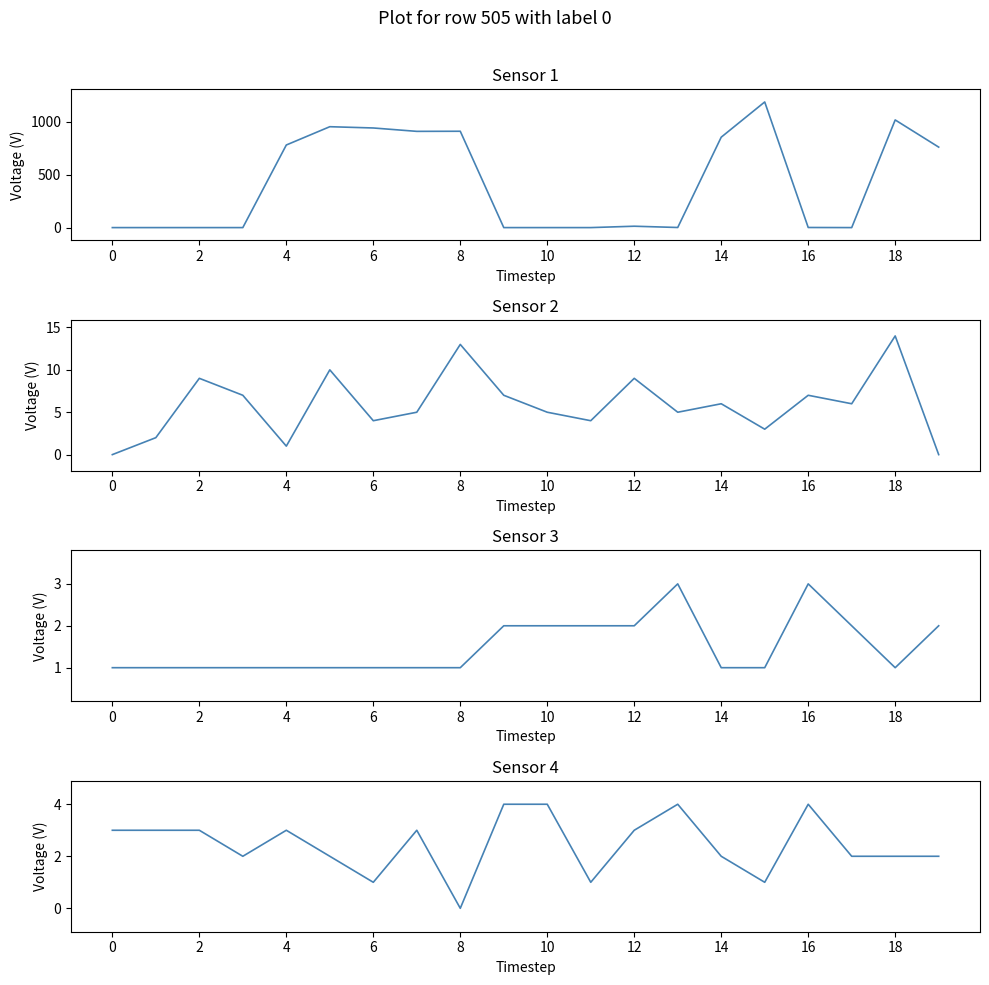

Does the chart display data point markers on the line(s)?

No